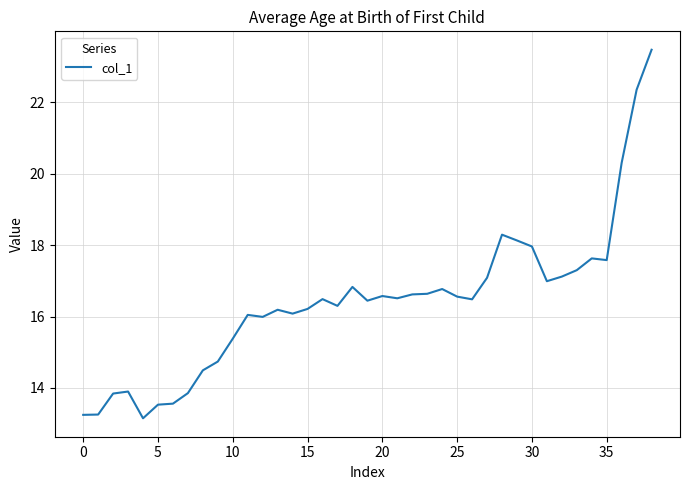

What is the maximum value shown in the chart?

23.5